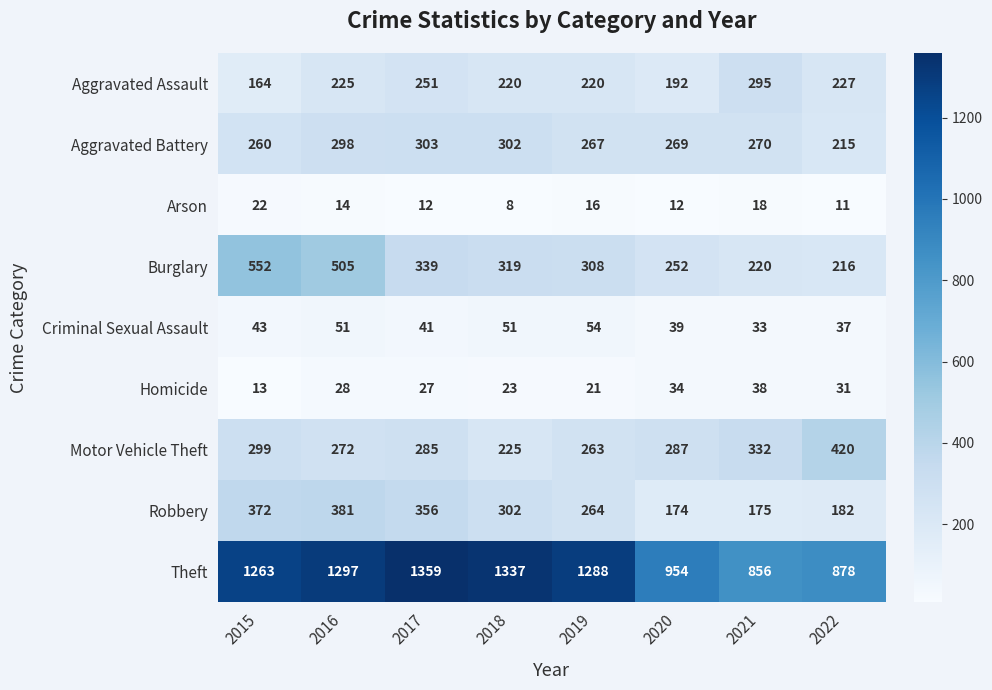

Is the value of Aggravated Assault at 2019 greater than the value of Homicide at 2021?

Yes